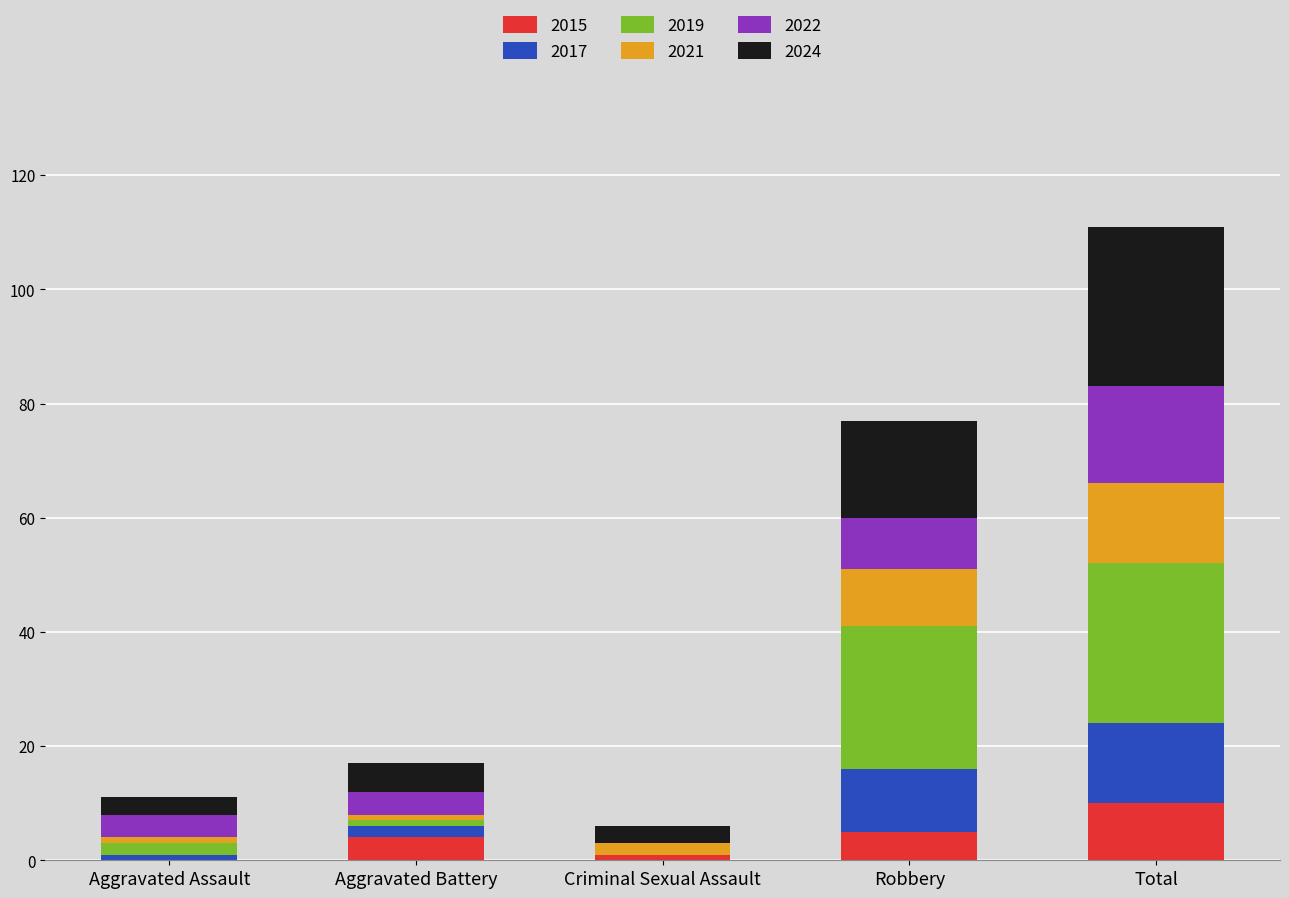

Count the number of categories in the chart.

5